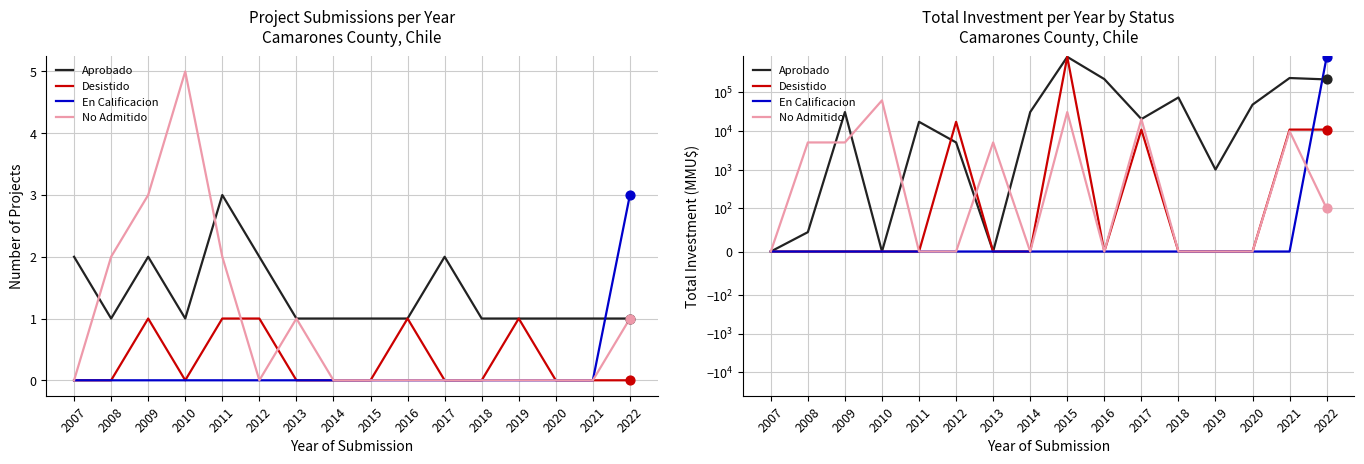

At which category is the sum across all series the highest?

2015